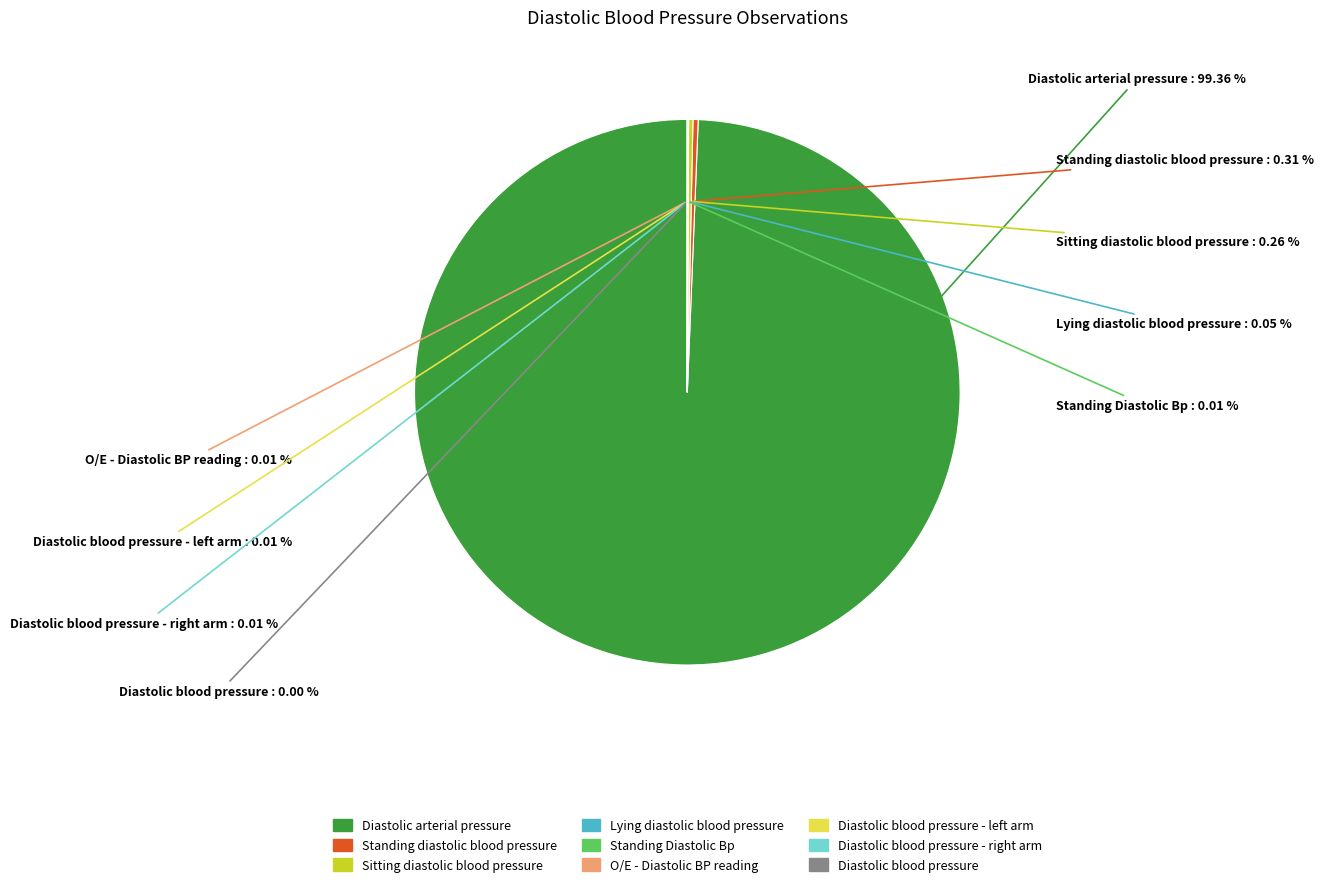

Is there a majority slice in this chart?

Yes